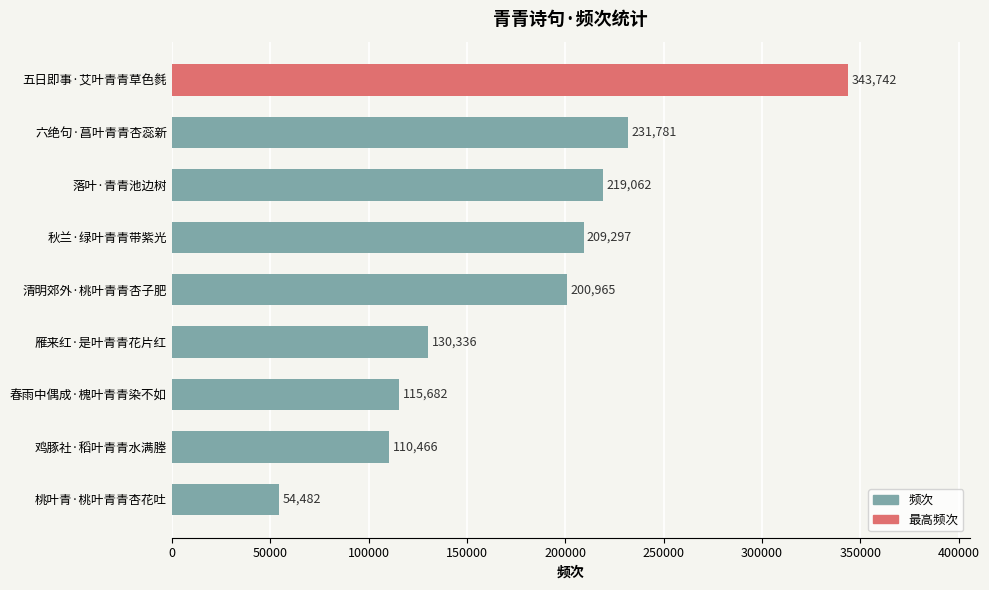

Does the chart contain stacked bars?

No